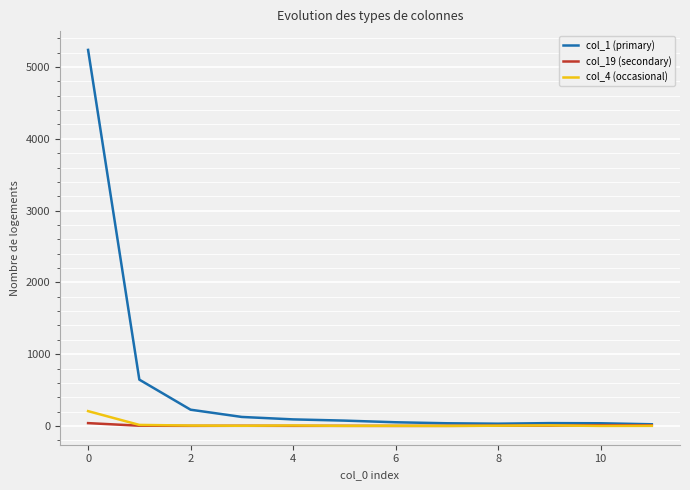

List the series in order of their peak value, lowest first.

col_19 (secondary), col_4 (occasional), col_1 (primary)